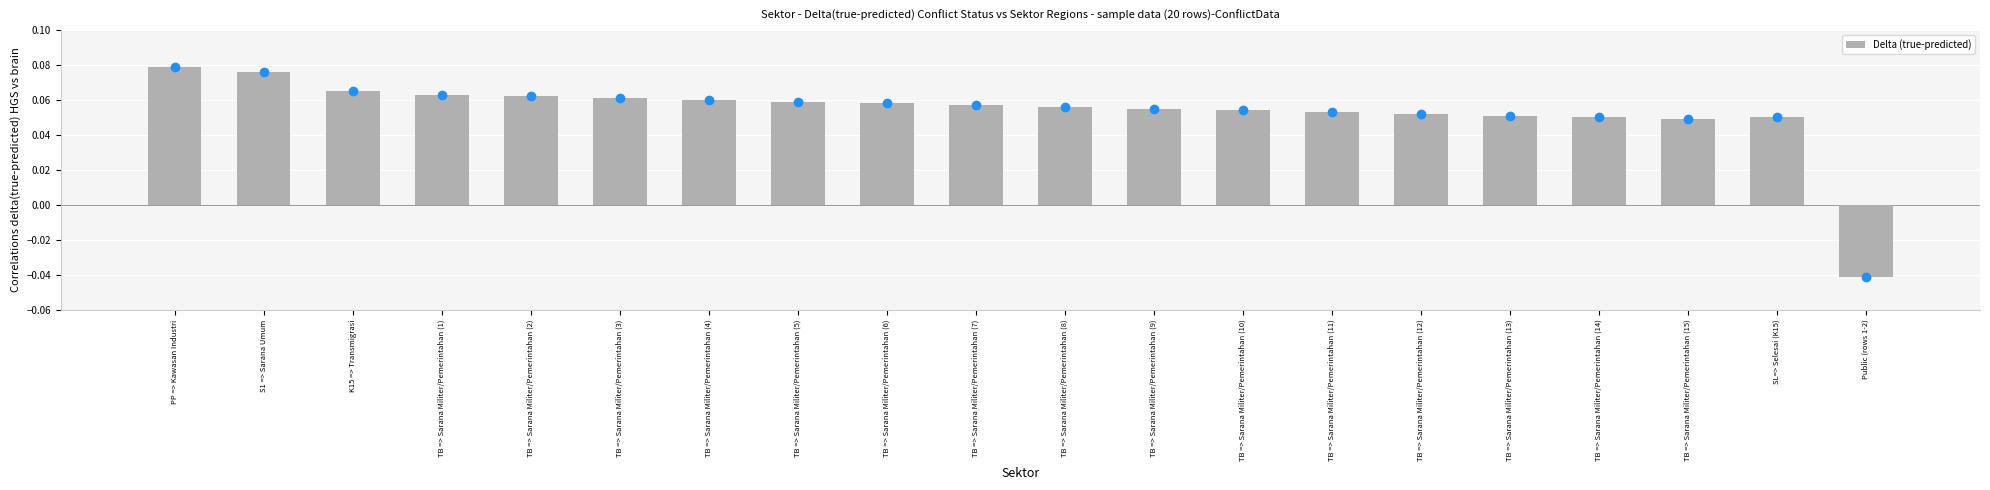

At which label is the value closest to 0?

Public (rows 1-2)